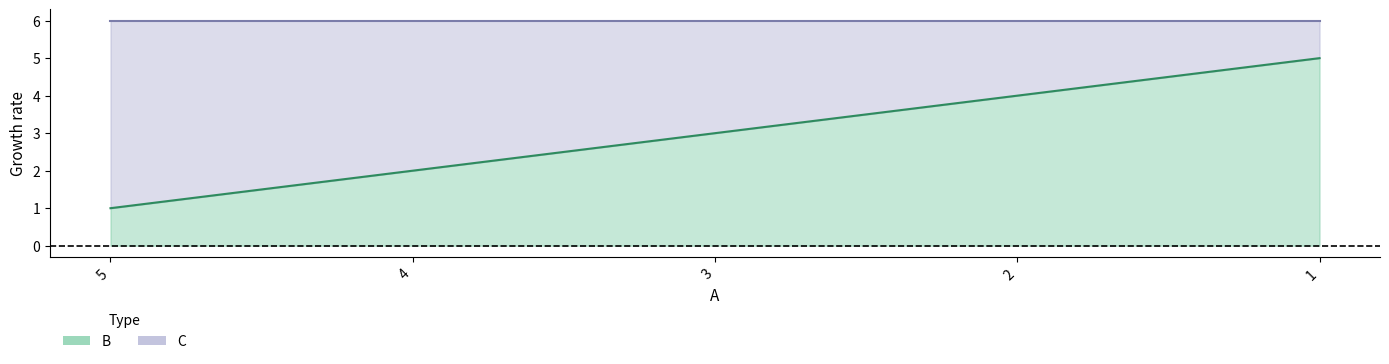

What is the sum of all values?

15